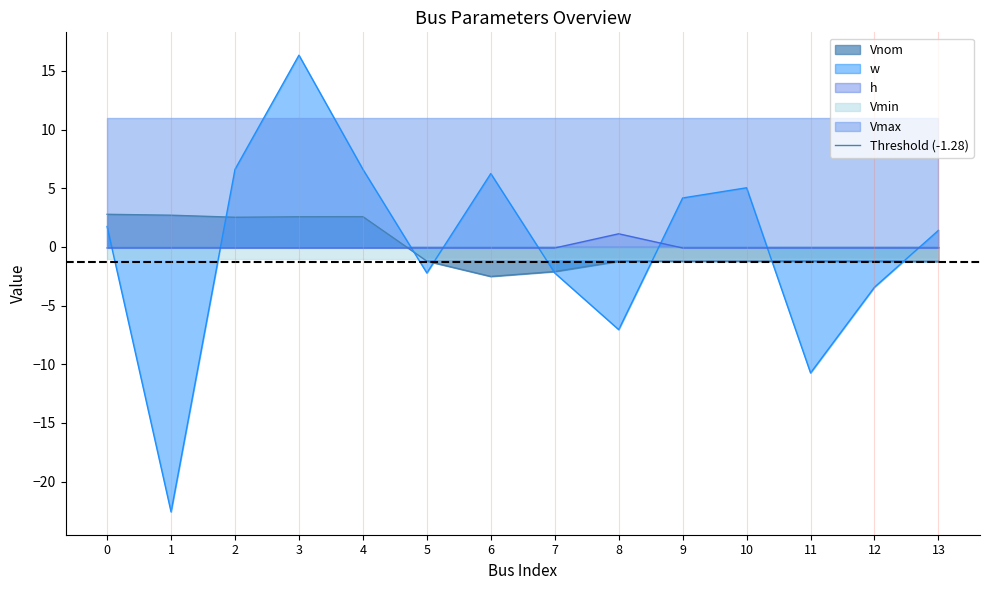

How many values in Vnom are above zero?

5